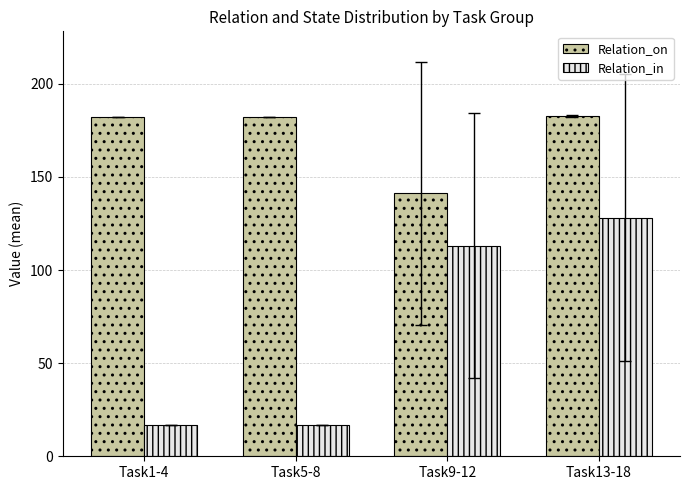

At how many categories does at least one series exceed 165?

3